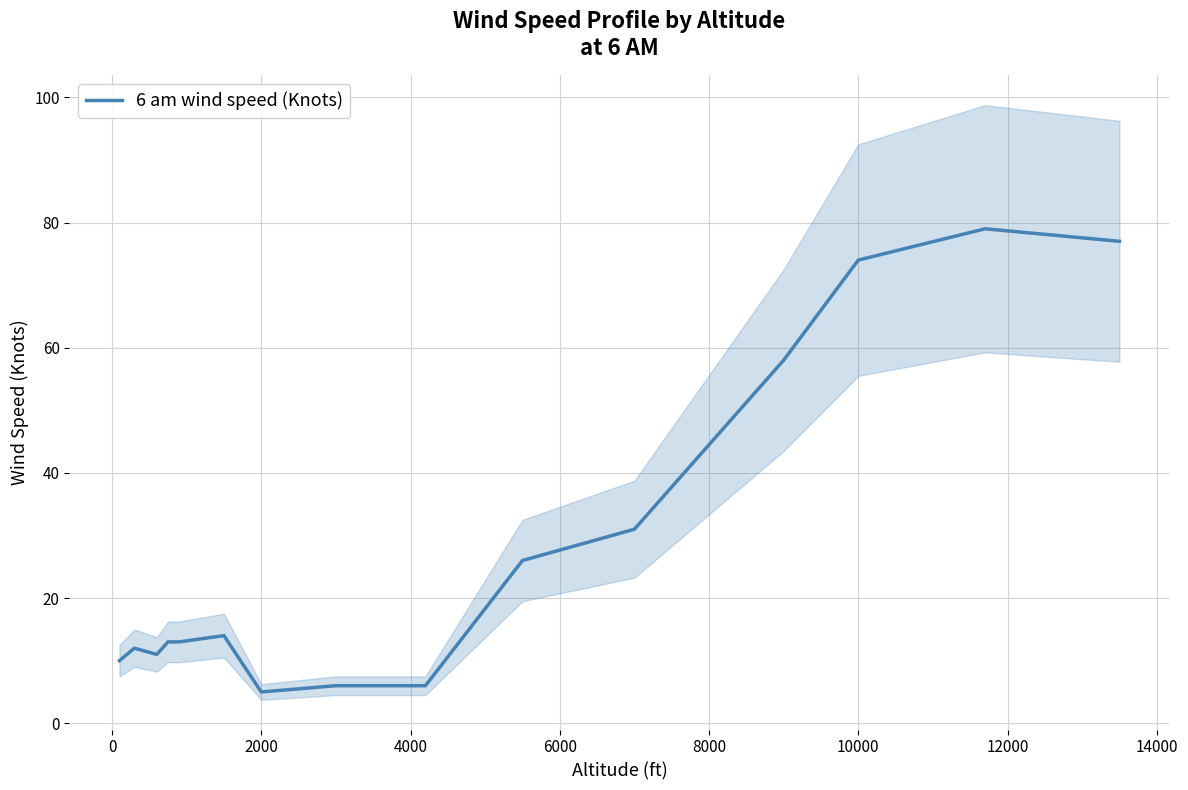

What is the minimum value shown in the chart?

5